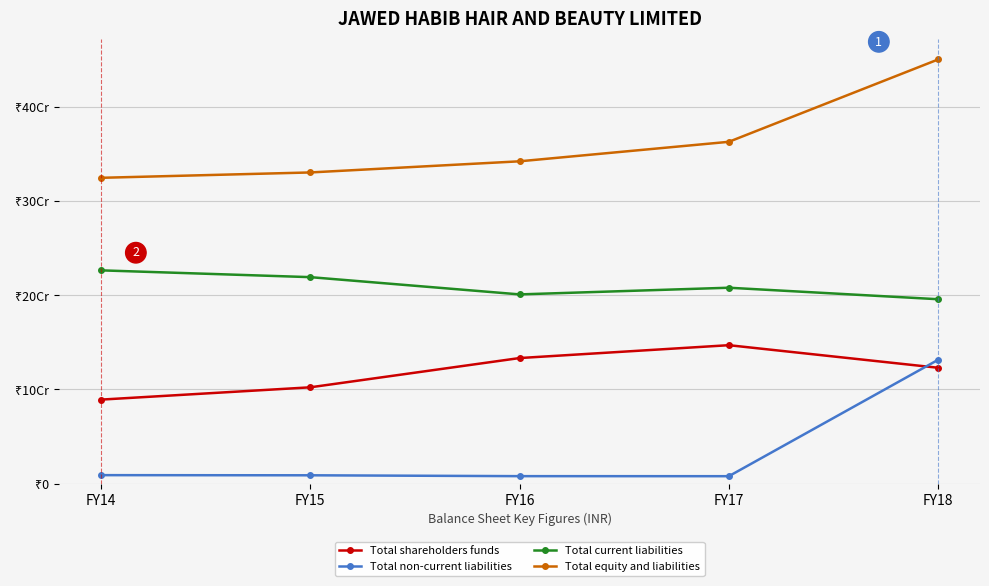

What is the difference between the Total equity and liabilities values at FY17 and FY15?

32537024